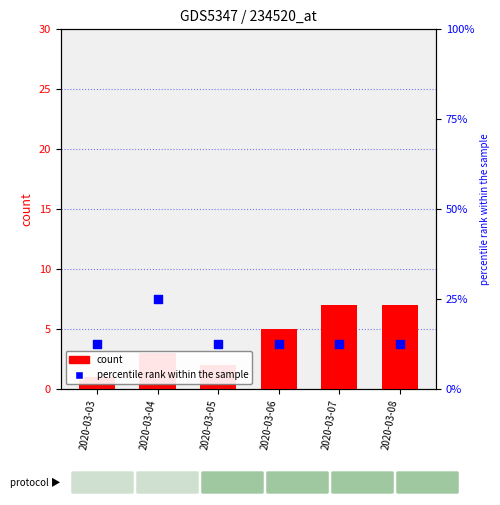

At which category is the sum across all series the highest?

2020-03-07